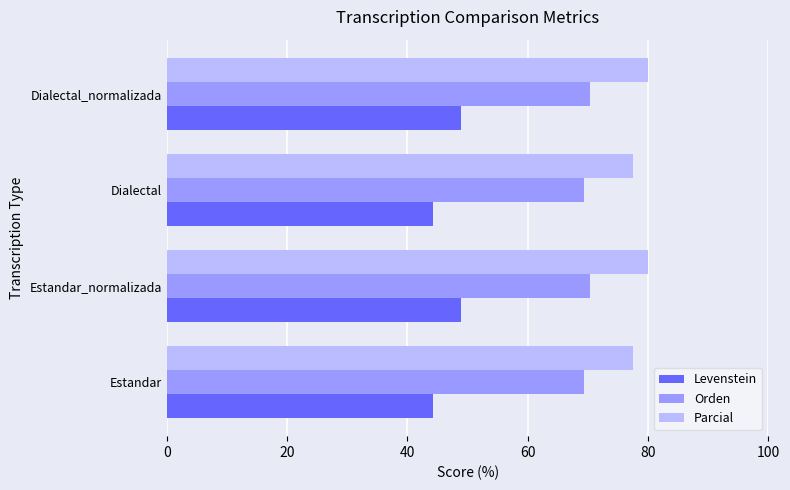

What is the difference between the highest and lowest values at Estandar?

33.2